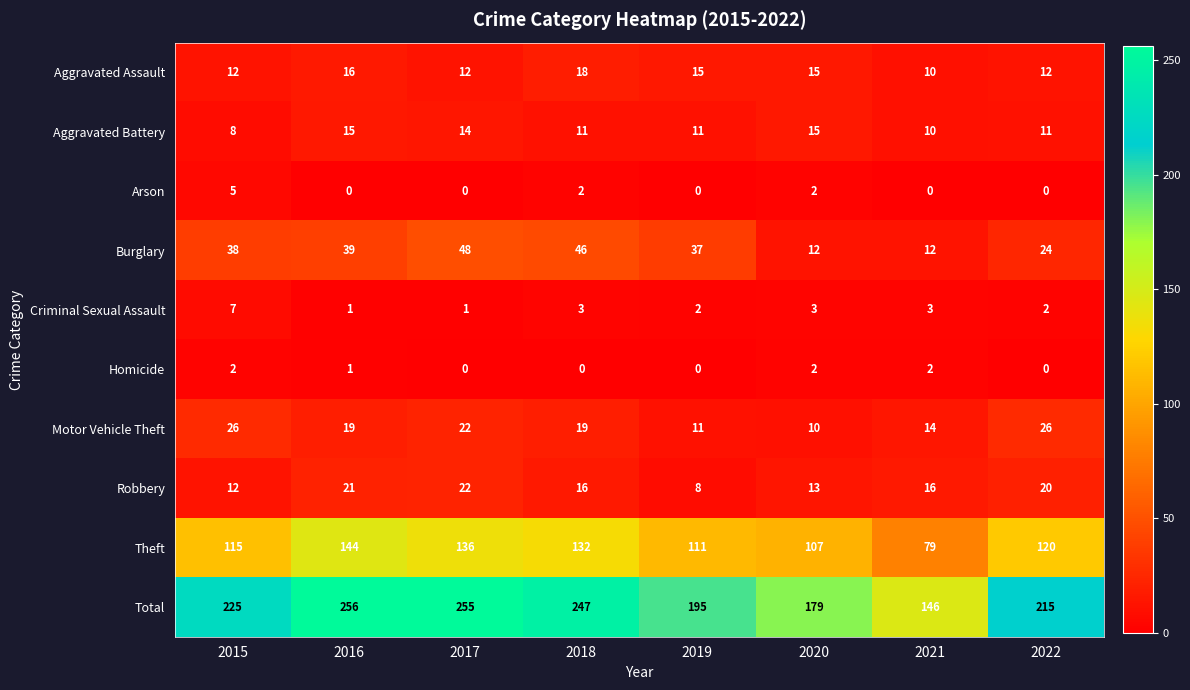

Which series has the largest total across all categories?

Total